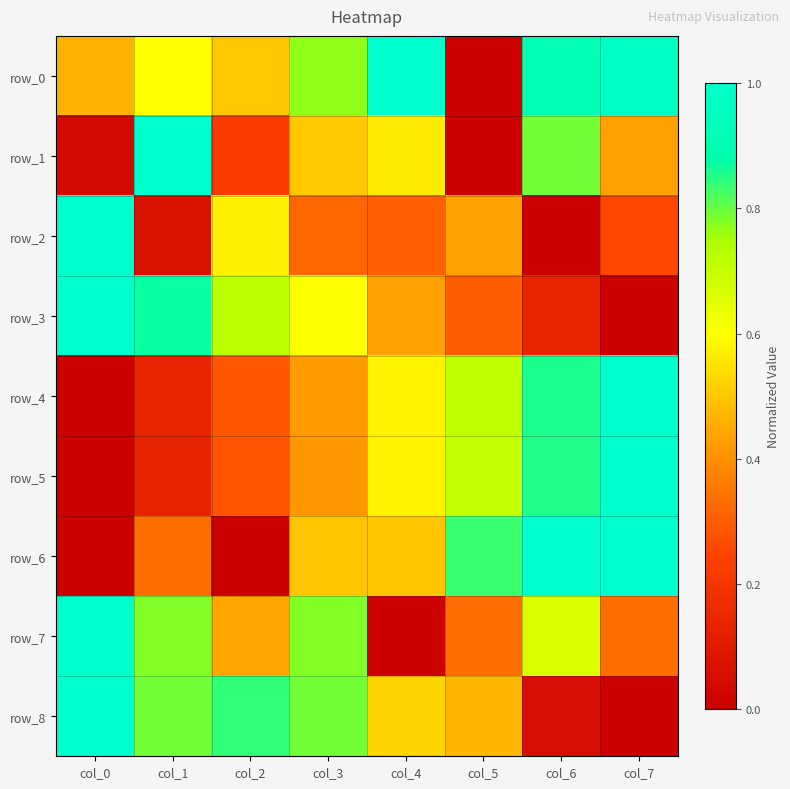

Rank the categories by row_4 value from lowest to highest.

col_0, col_1, col_2, col_3, col_4, col_5, col_6, col_7